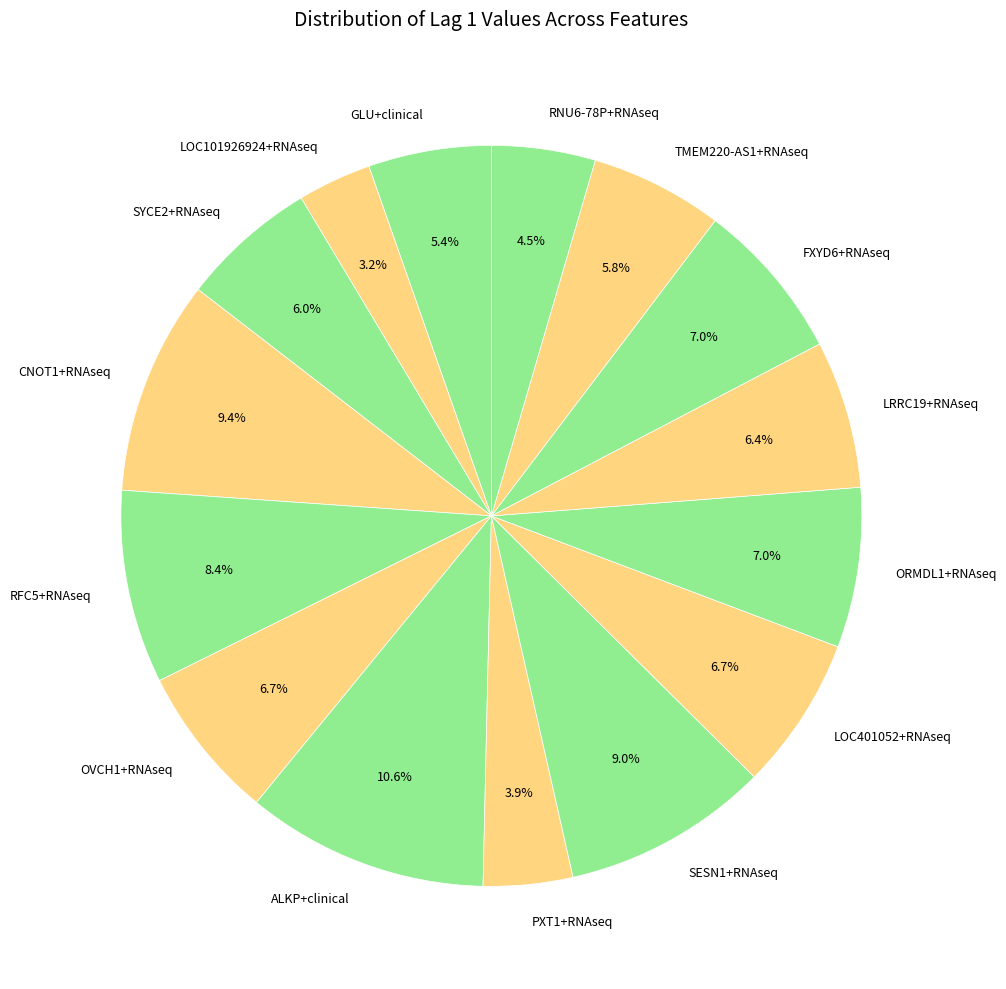

Is there a majority slice in this chart?

No